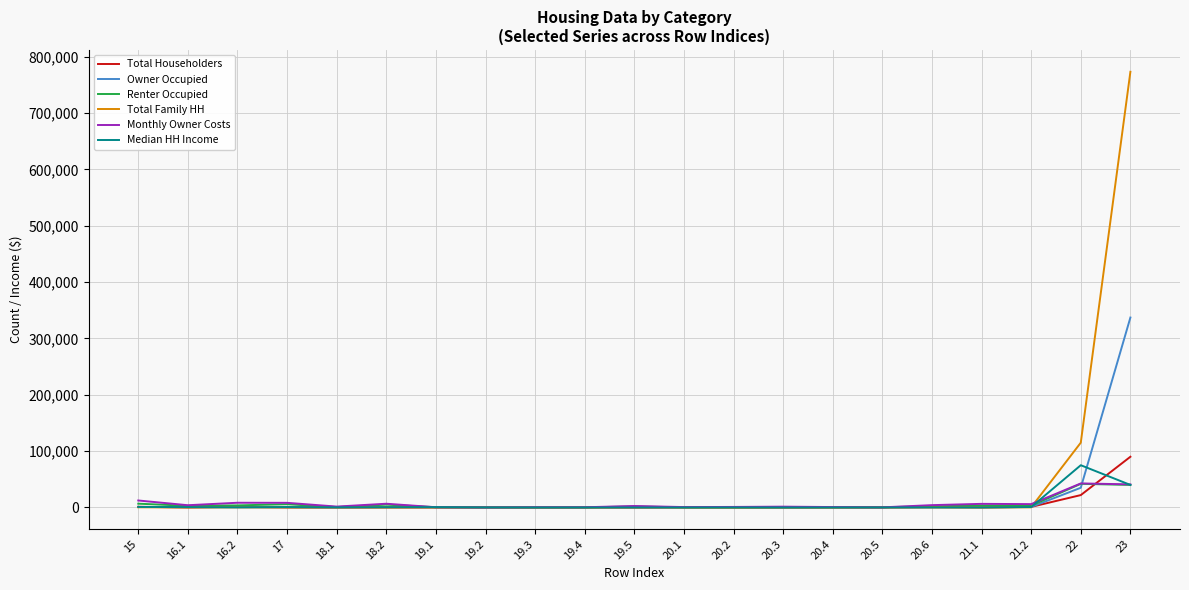

Which series has the widest spread of values?

Total Family HH